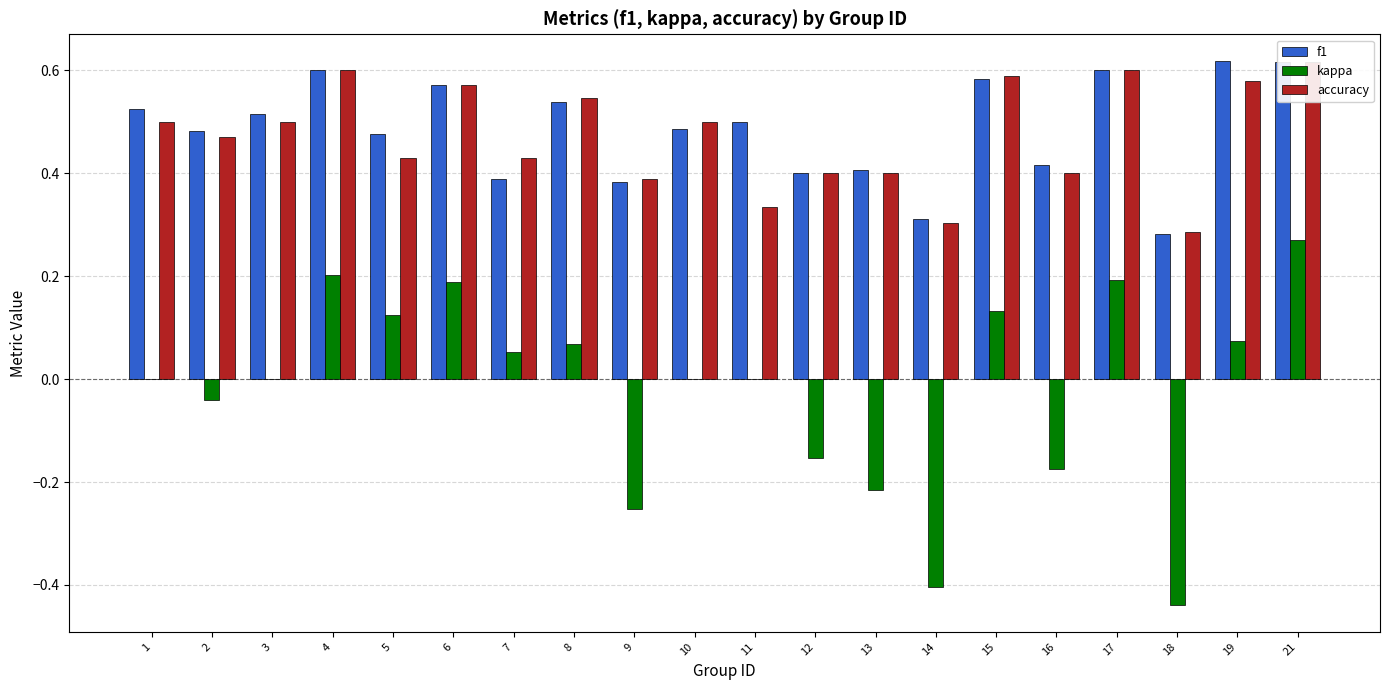

How many distinct data groups are displayed?

3